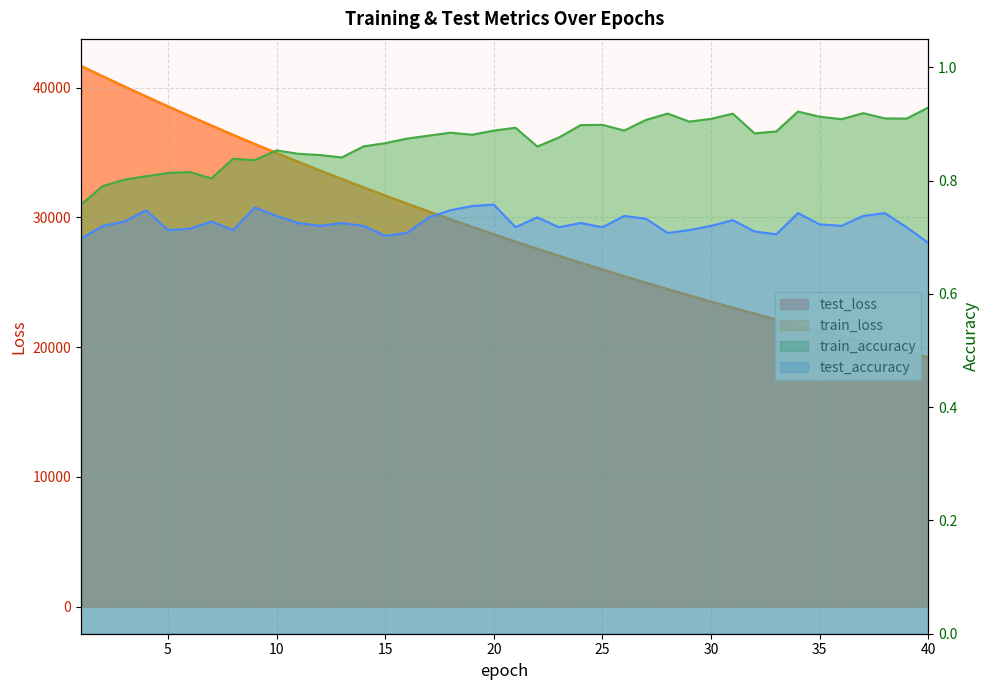

At how many categories does at least one series exceed 41399?

1